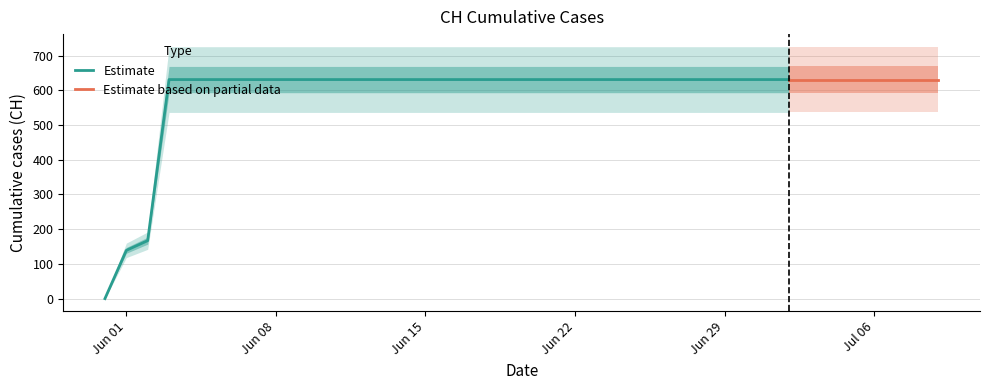

List the labels in order of value, largest first.

2020-06-03, 2020-06-04, 2020-06-05, 2020-06-06, 2020-06-07, 2020-06-08, 2020-06-09, 2020-06-10, 2020-06-11, 2020-06-12, 2020-06-13, 2020-06-14, 2020-06-15, 2020-06-16, 2020-06-17, 2020-06-18, 2020-06-19, 2020-06-20, 2020-06-21, 2020-06-22, 2020-06-23, 2020-06-24, 2020-06-25, 2020-06-26, 2020-06-27, 2020-06-28, 2020-06-29, 2020-06-30, 2020-07-01, 2020-07-02, 2020-07-03, 2020-07-04, 2020-07-05, 2020-07-06, 2020-07-07, 2020-07-08, 2020-07-09, 2020-06-02, 2020-06-01, 2020-05-31